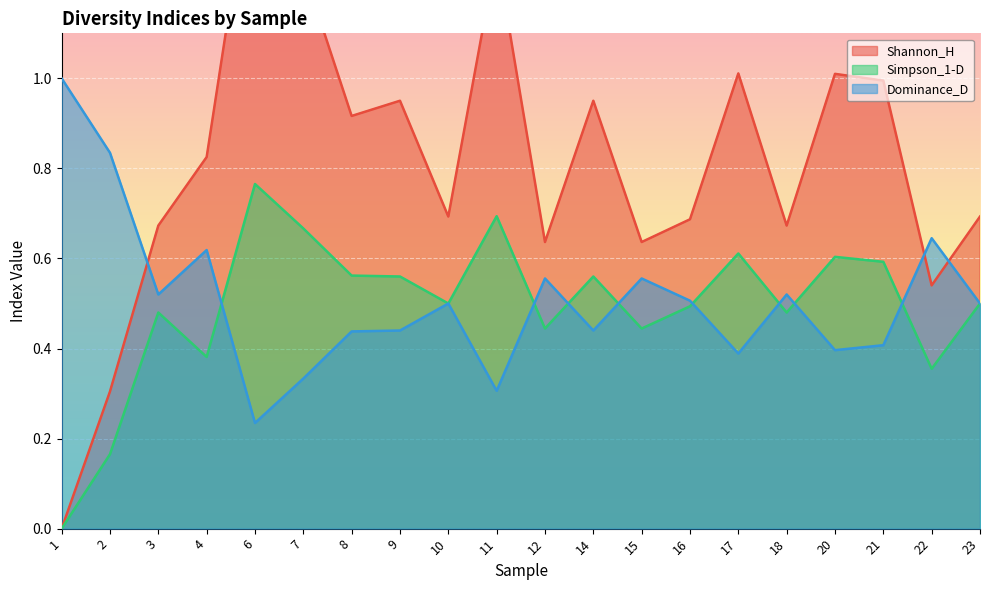

How many times do Dominance_D and Shannon_H cross each other?

3